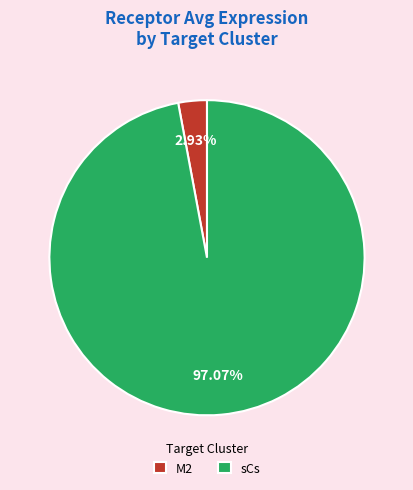

Does any single category account for the majority?

Yes